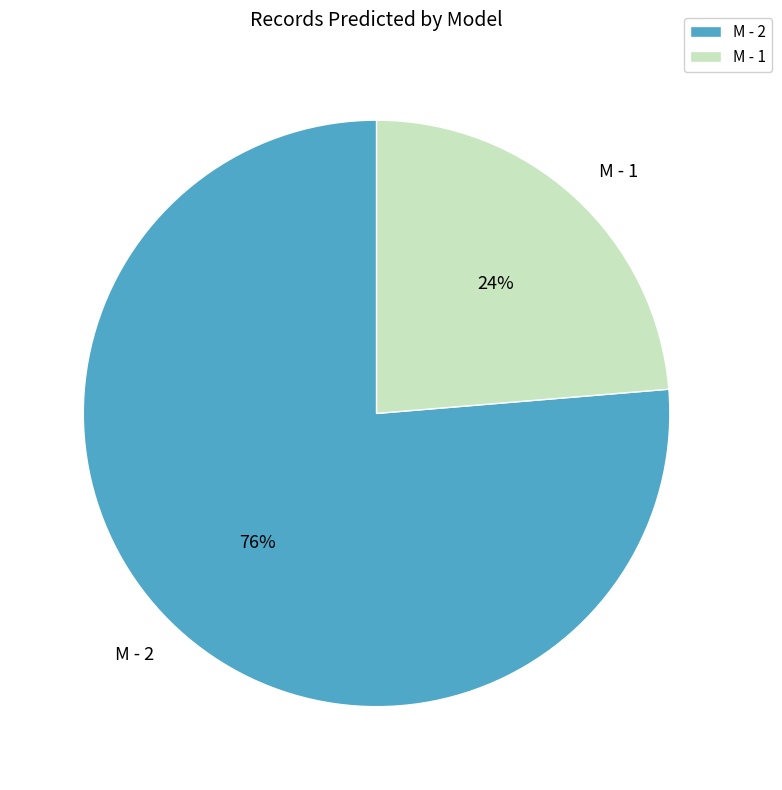

To the nearest percent, what is the combined percentage of M - 2 and M - 1?

100%